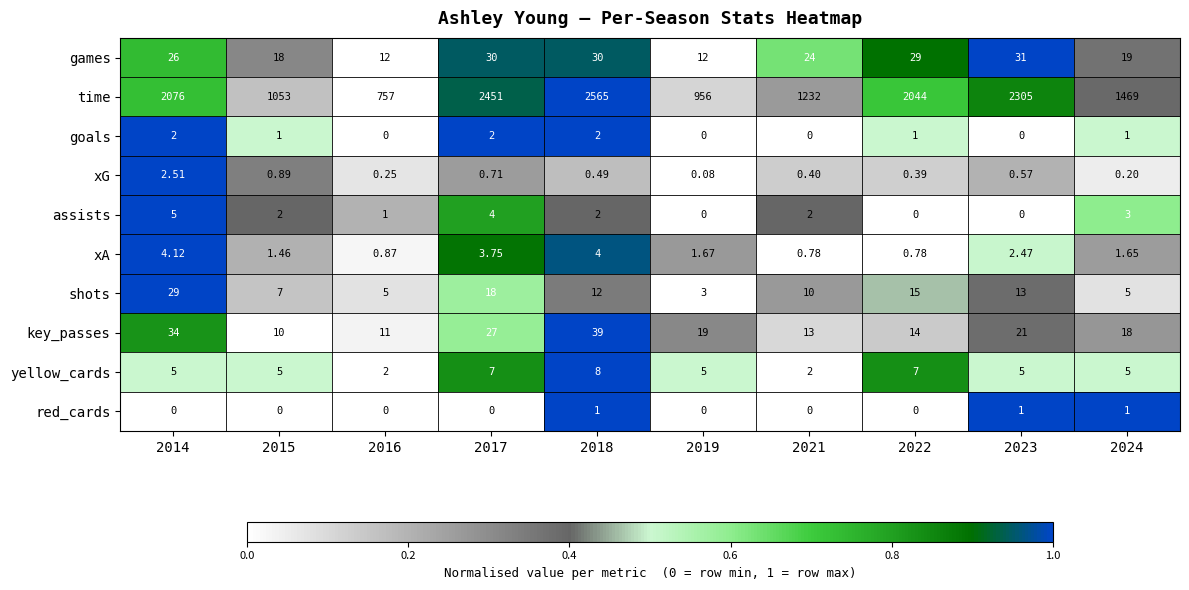

Which series has the largest total across all categories?

time